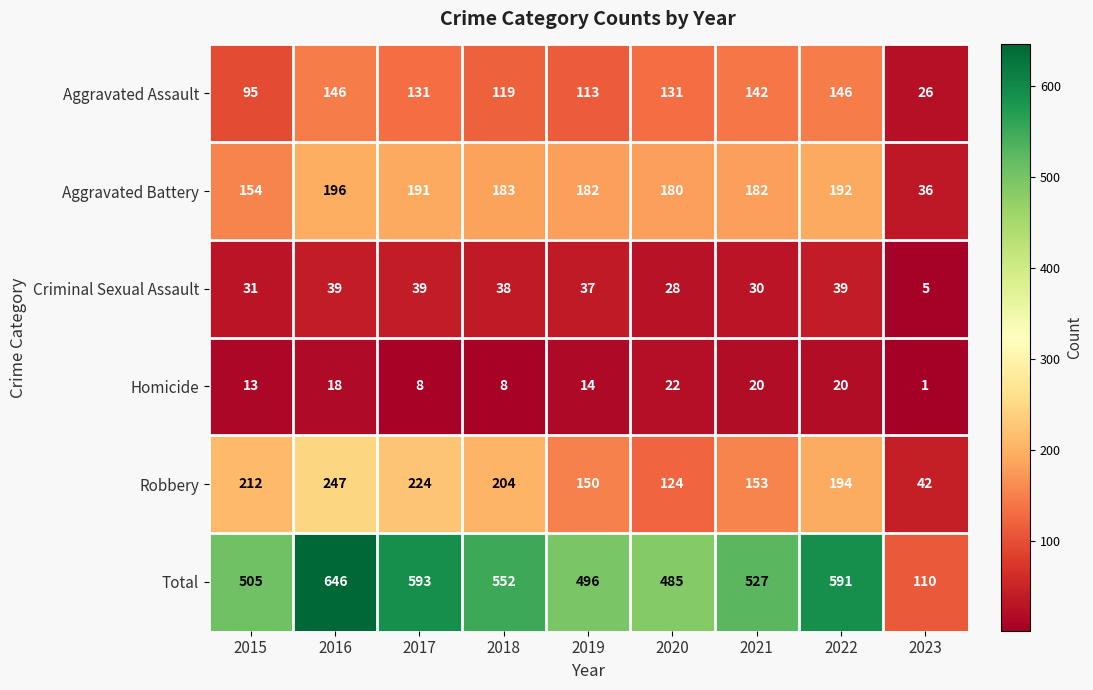

Which category has the lowest value across all series?

2023